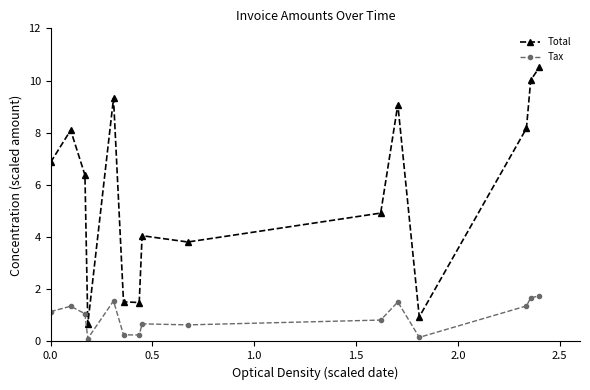

How many interior local peaks does the Total series have?

4